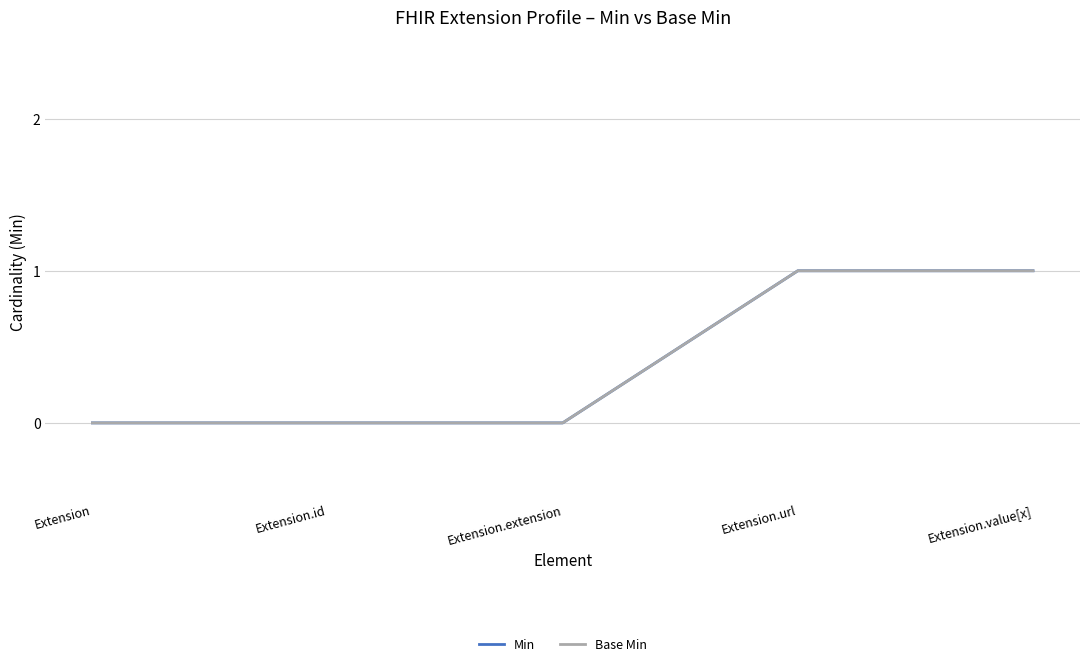

List the series in order of their peak value, highest first.

Min, Base Min